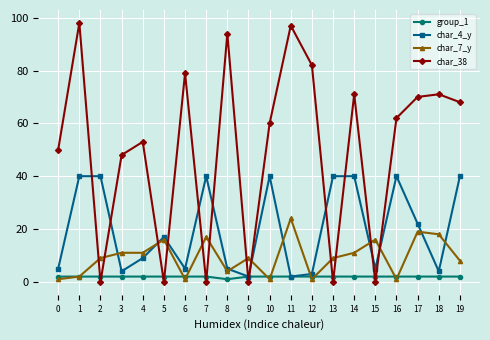

In char_38, how many points are lower than both neighbors (excluding endpoints)?

6